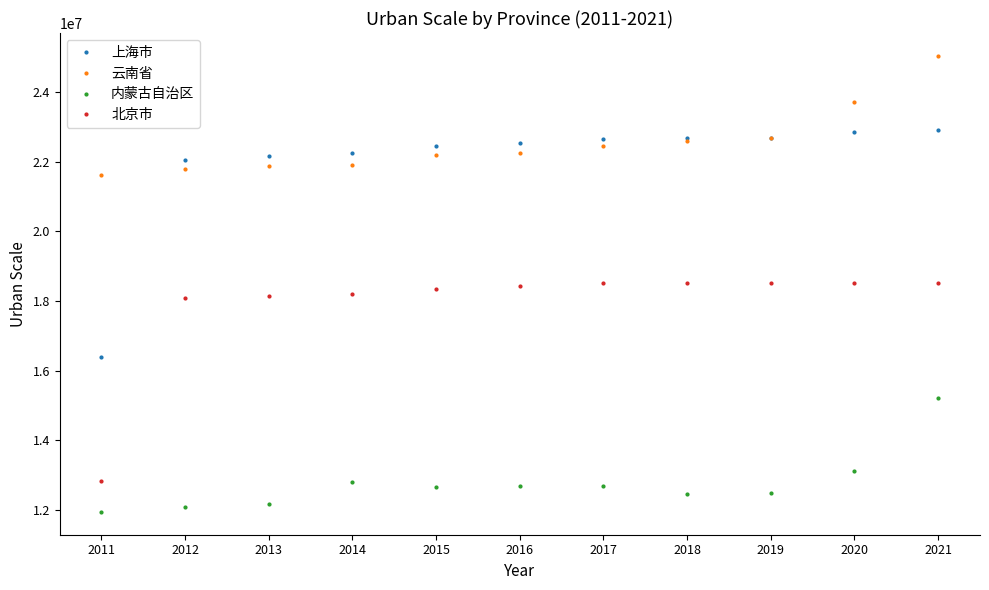

What is the value of the 上海市 point at the 10th from the left?

22870927